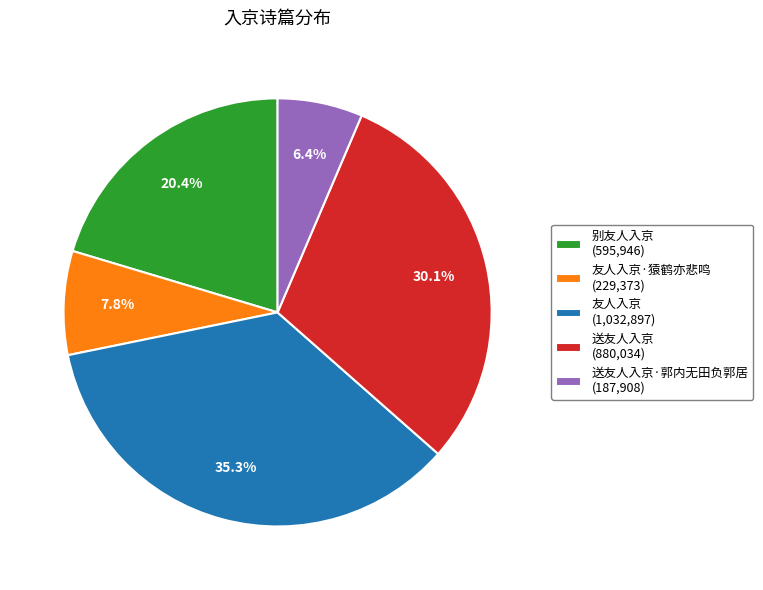

Which has a higher value, 别友人入京 (595,946) or 送友人入京 (880,034)?

送友人入京 (880,034)